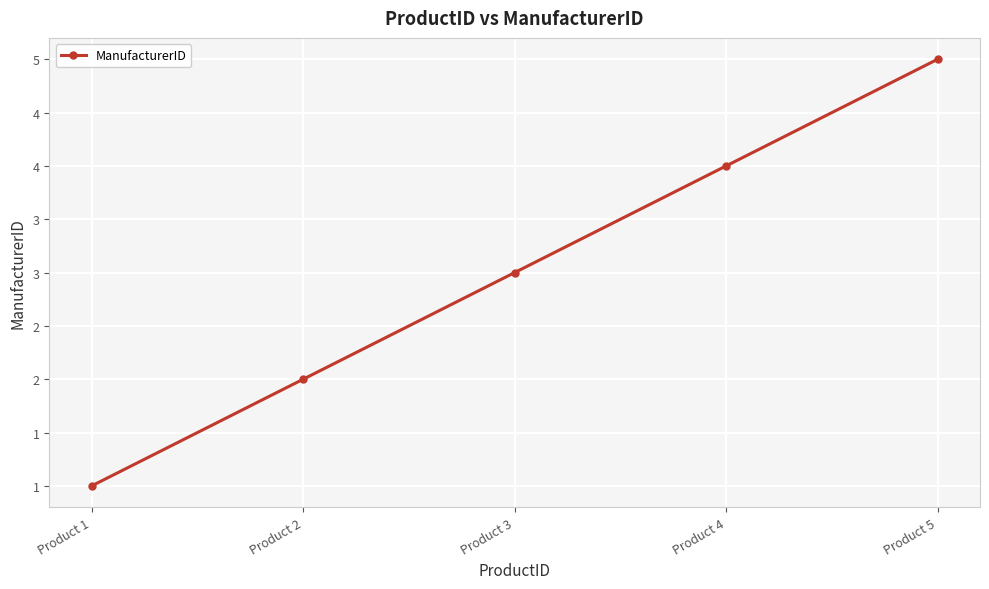

Which label corresponds to the smallest value in the chart?

Product 1